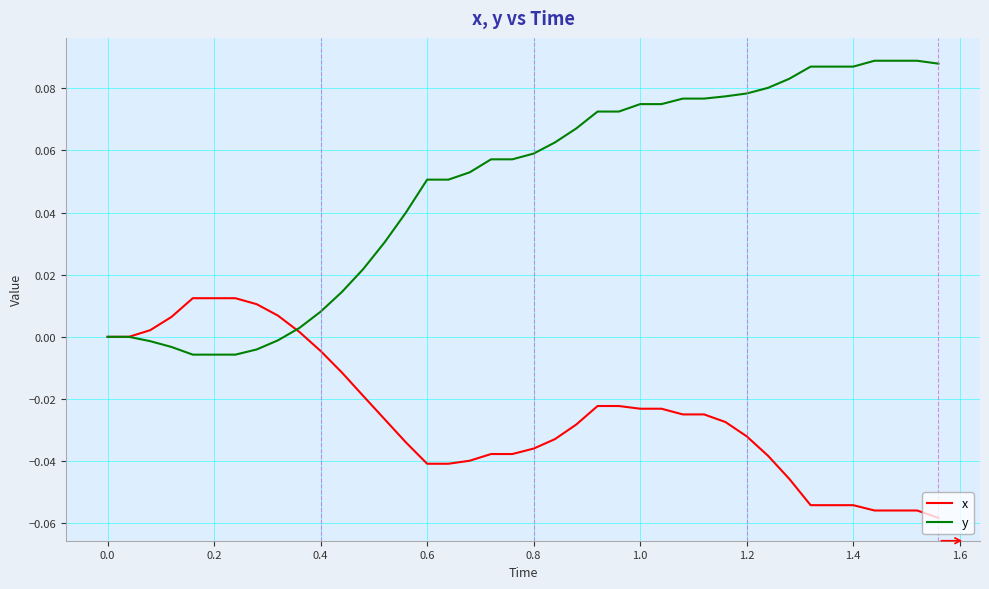

Which series has the largest range (max minus min)?

y